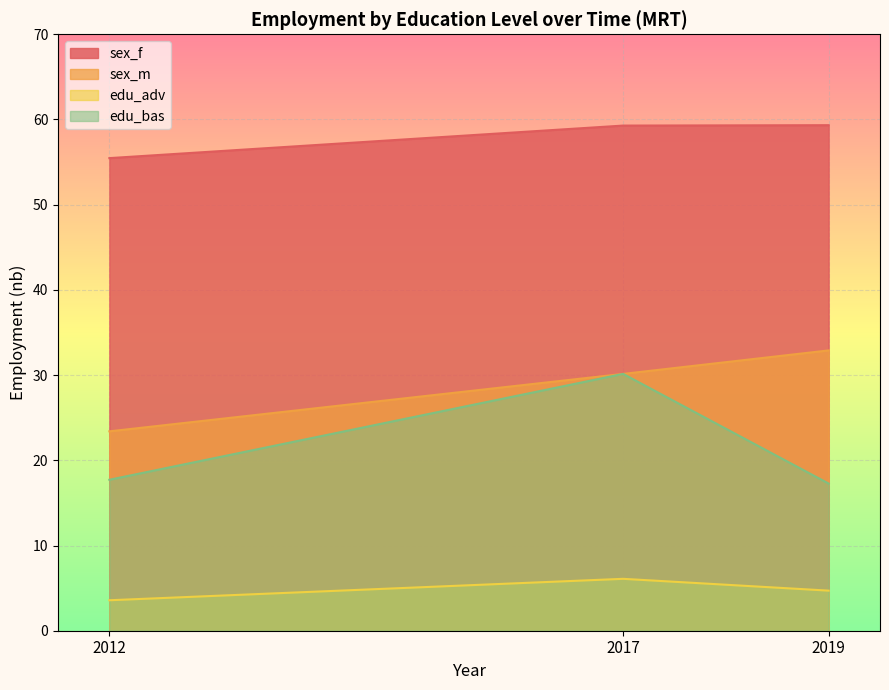

List the series in order of their peak value, lowest first.

edu_adv, edu_bas, sex_m, sex_f